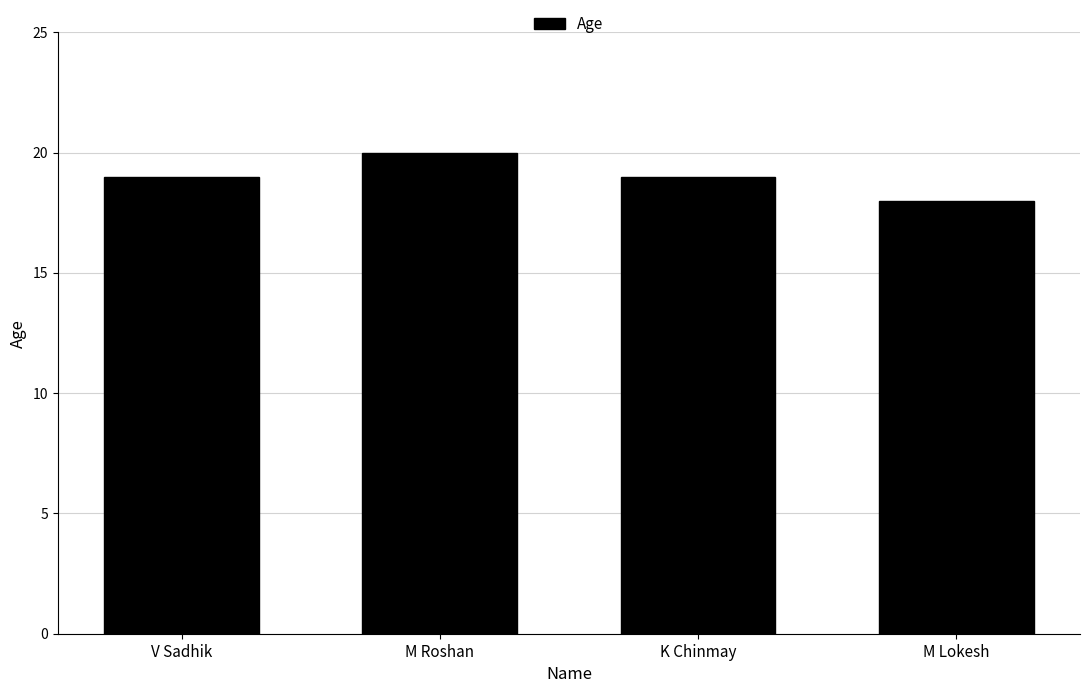

What is the label of the 1st bar from the right?

M Lokesh